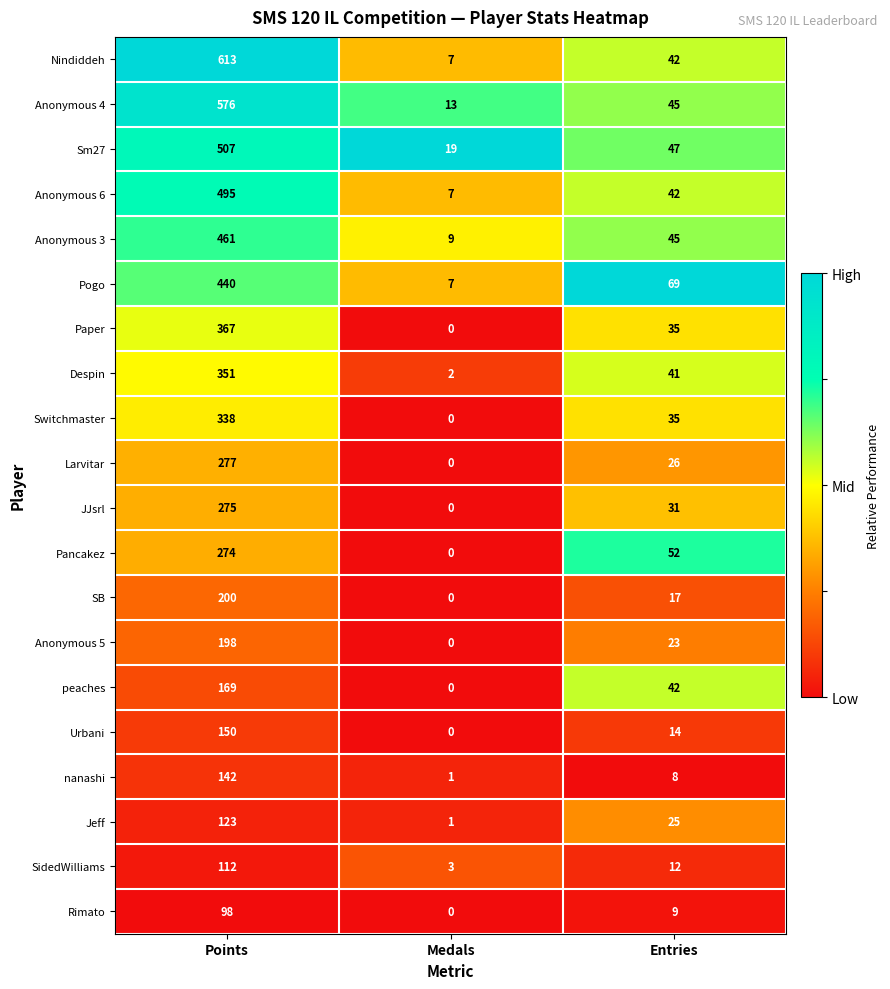

What is the average value of the nanashi series?

50